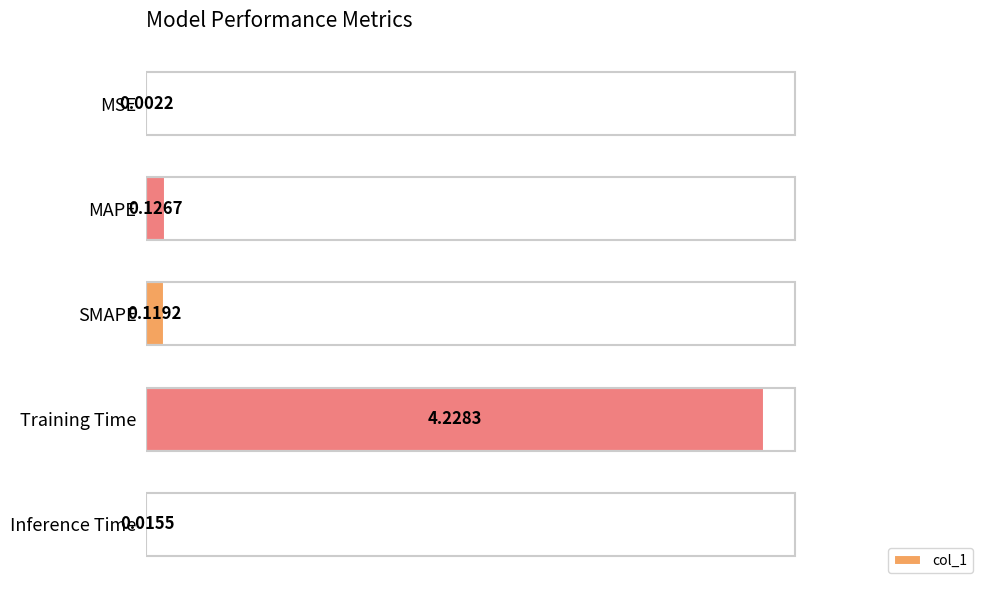

What is the sum of all values?

4.5